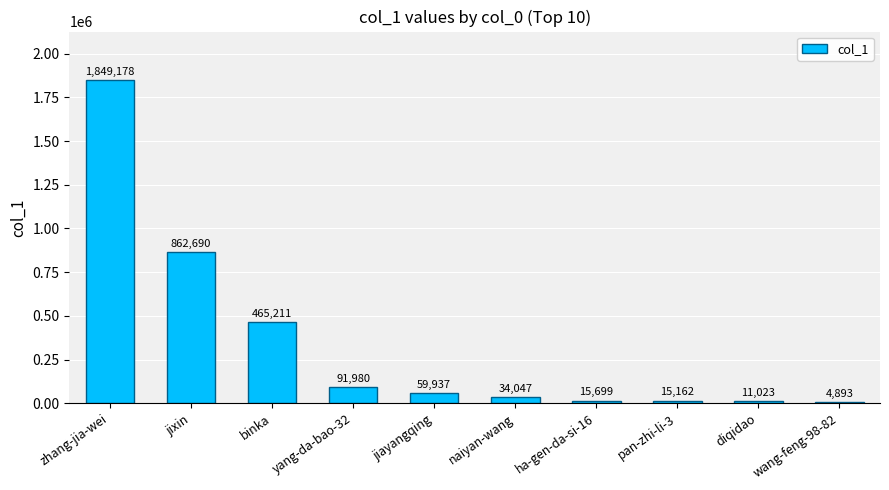

Is it true that the value at binka is 759015?

False